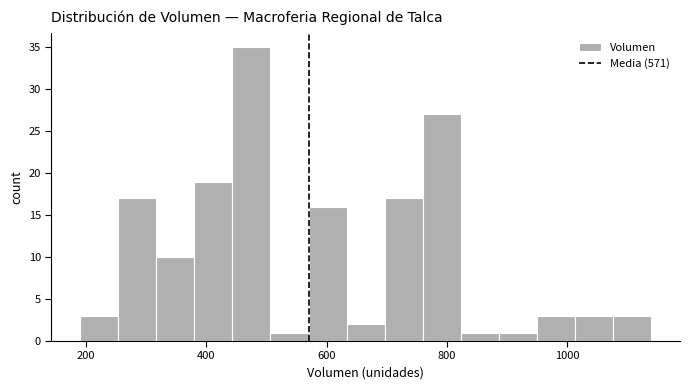

Around what value on the x-axis is the tallest bar? Give the approximate position of its centre, as read against the axis.

480